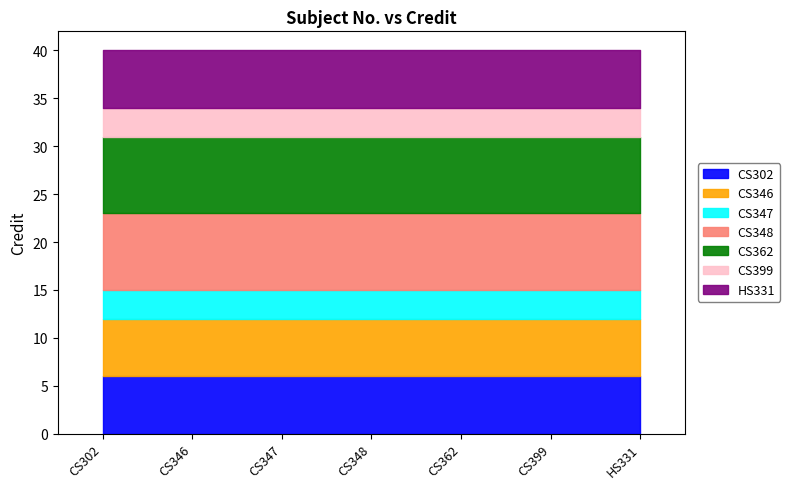

Rank the categories by value from highest to lowest.

CS348, CS362, CS302, CS346, HS331, CS347, CS399